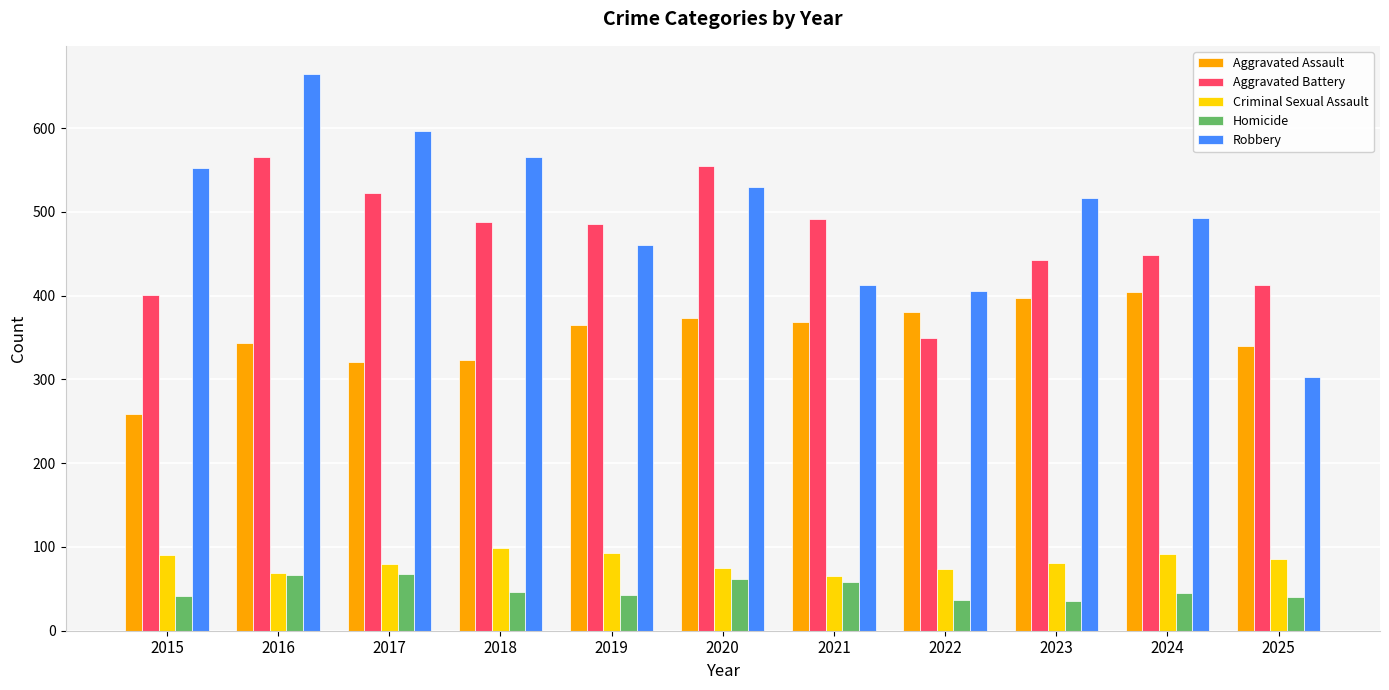

The value of Homicide at 2015 is 64. True or false?

False